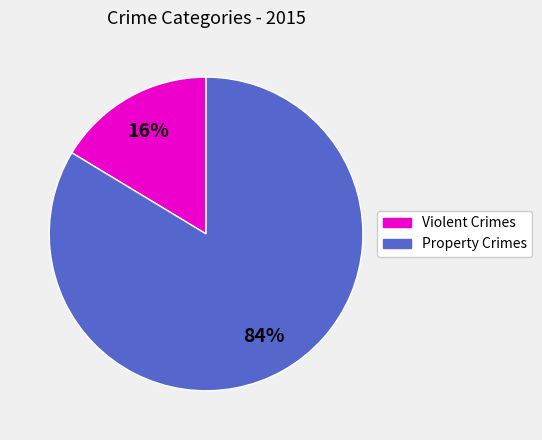

Does any single category account for the majority?

Yes